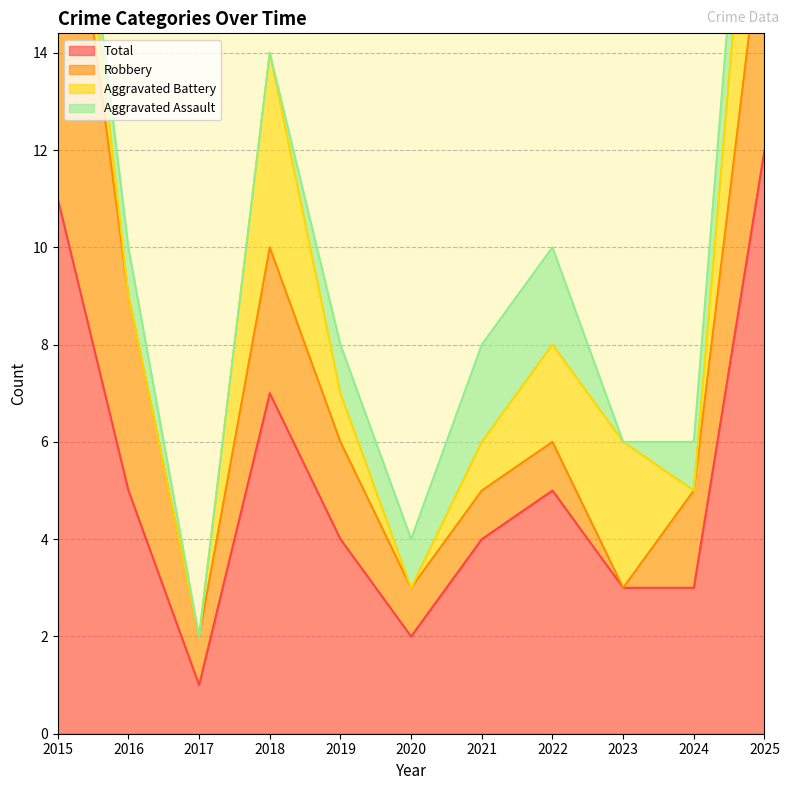

Where does the Aggravated Battery series first go above 1?

2015